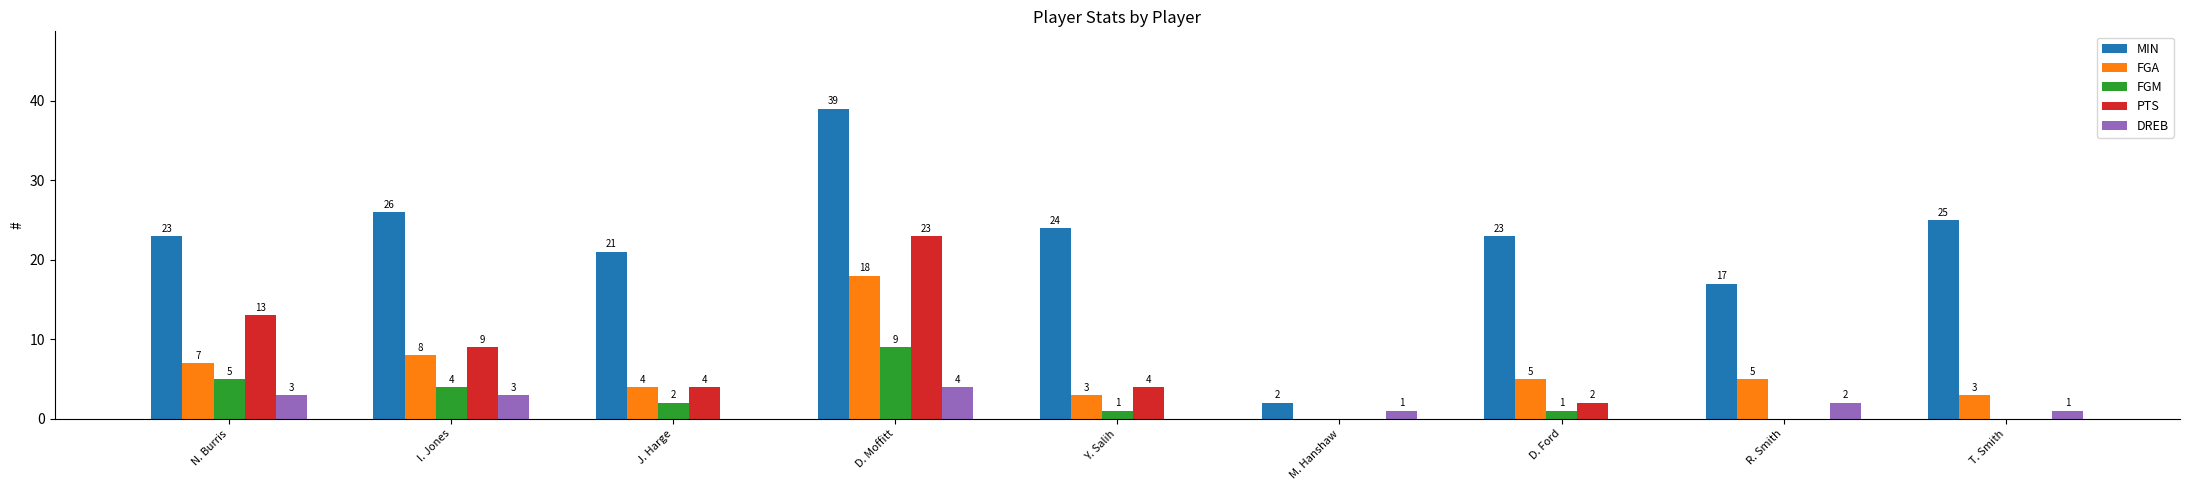

How many distinct data groups are displayed?

5